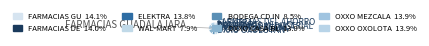

To the nearest percent, what is the difference between the OXXO CASA BLANCA and WAL-MART slice percentages?

6%